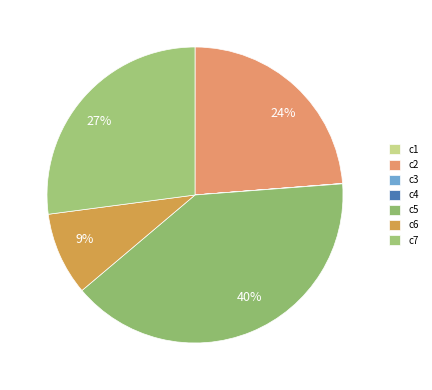

Which category has the biggest portion of the pie?

c5